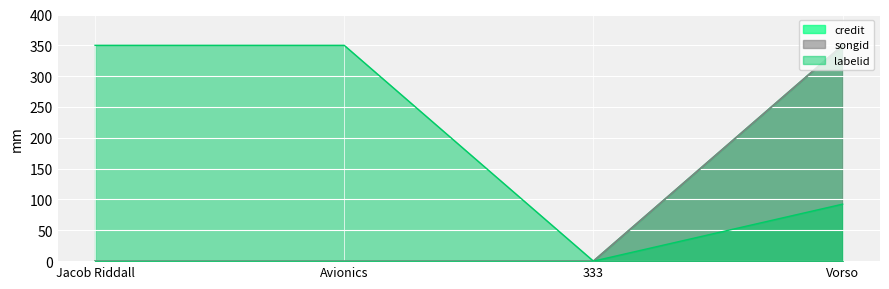

What is the total value across all series at Vorso?

792.4